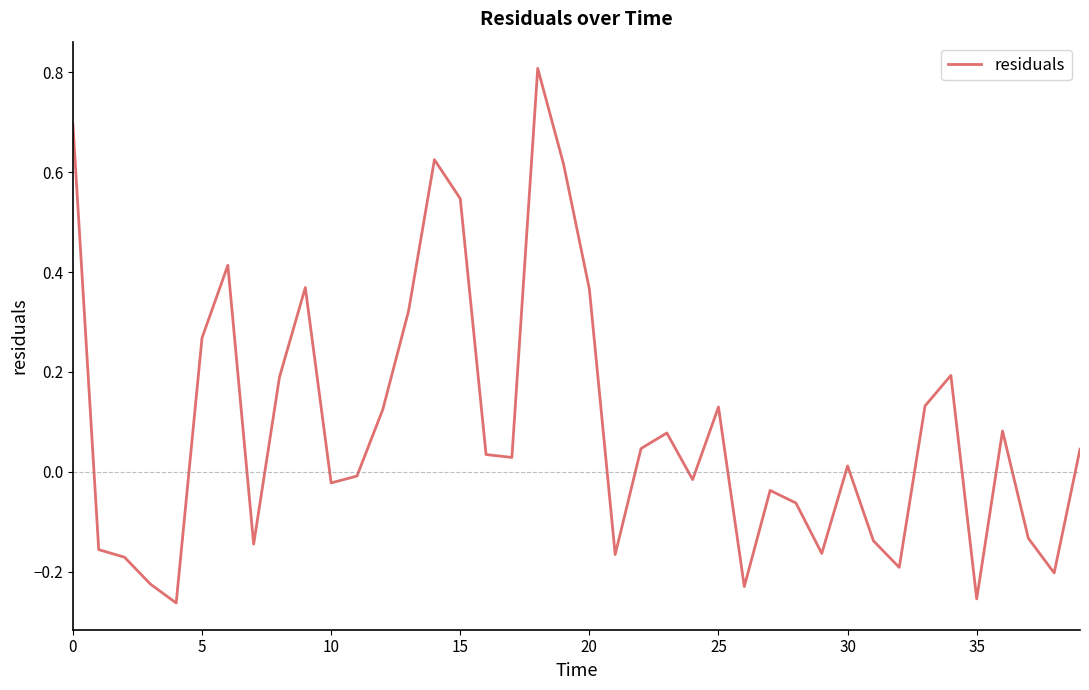

What is the greatest value displayed?

0.8